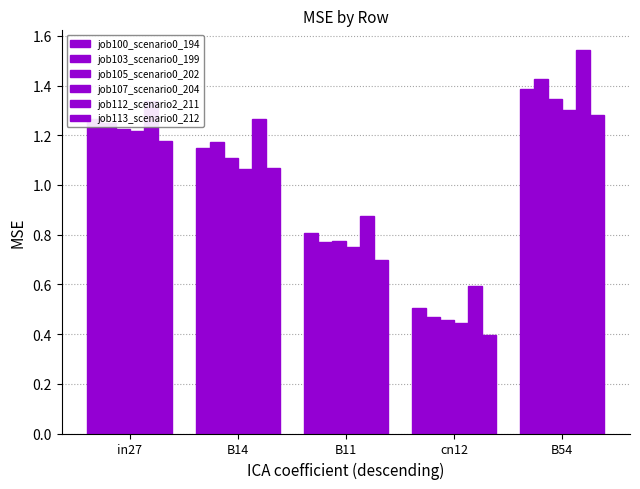

What is the difference between the maximum and second lowest values in the job100_scenario0_194 series?

0.6